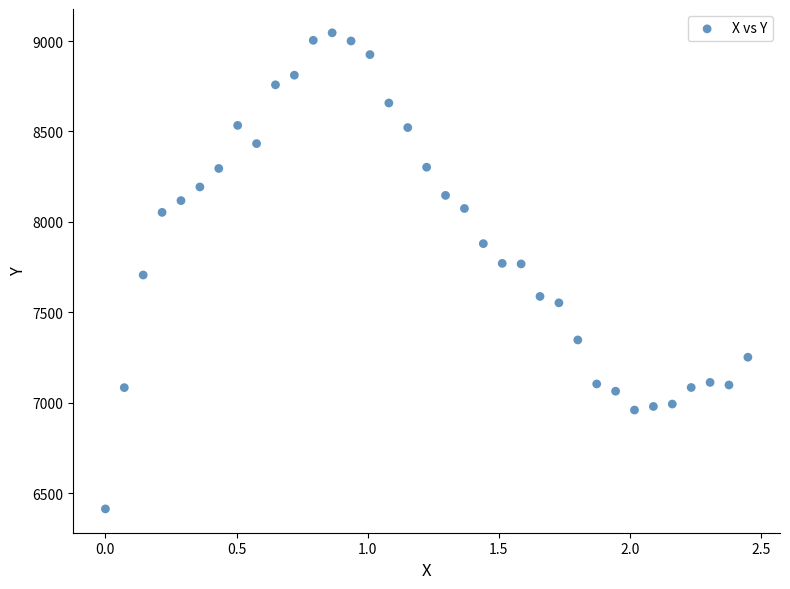

What is the range of Y values (max minus min)?

2631.3